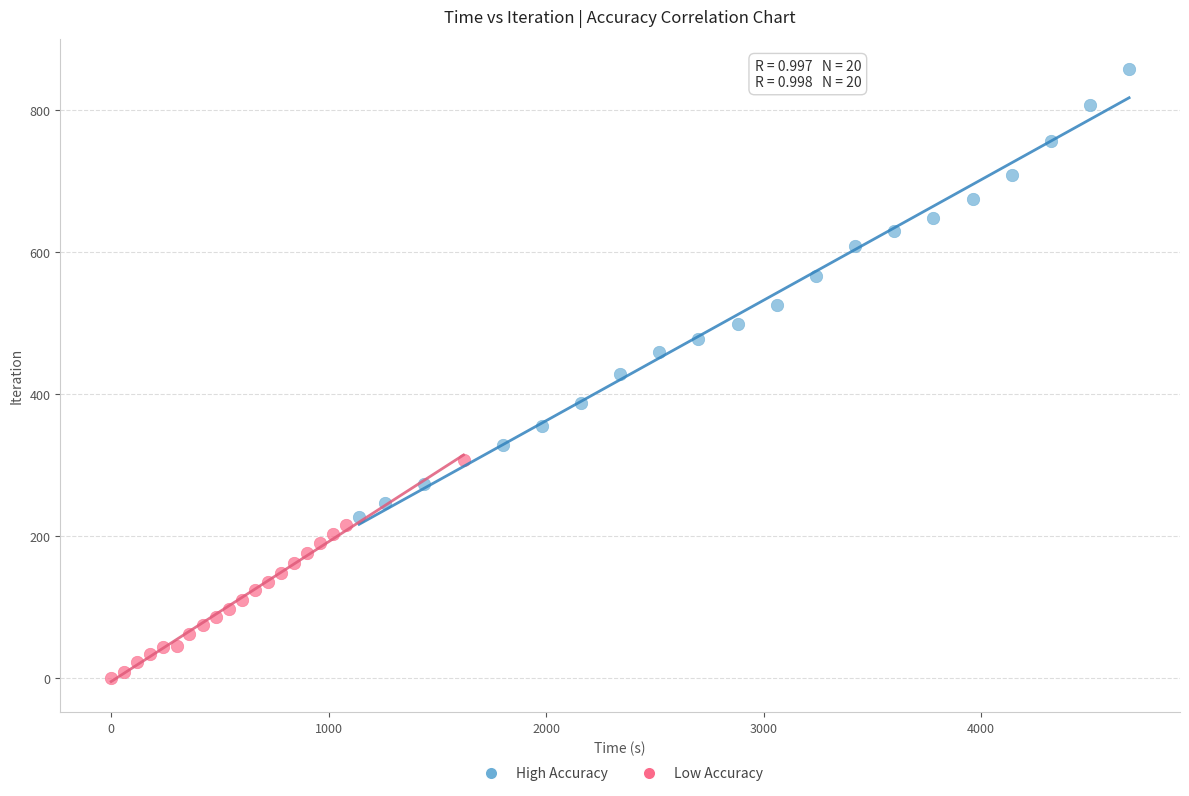

Which series reaches the minimum Y coordinate?

Low Accuracy